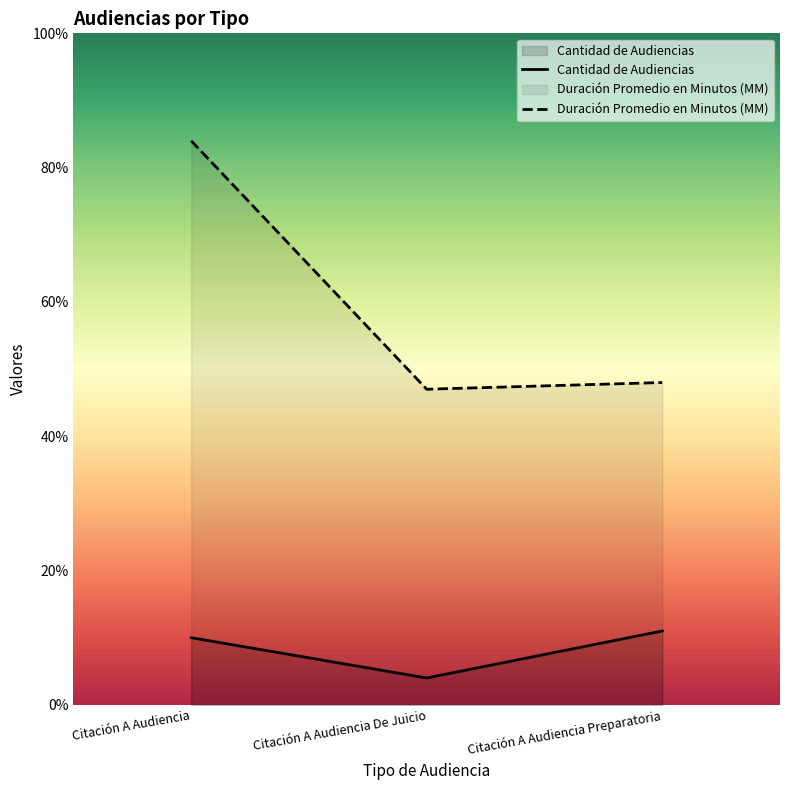

At how many categories does at least one series exceed 51?

1